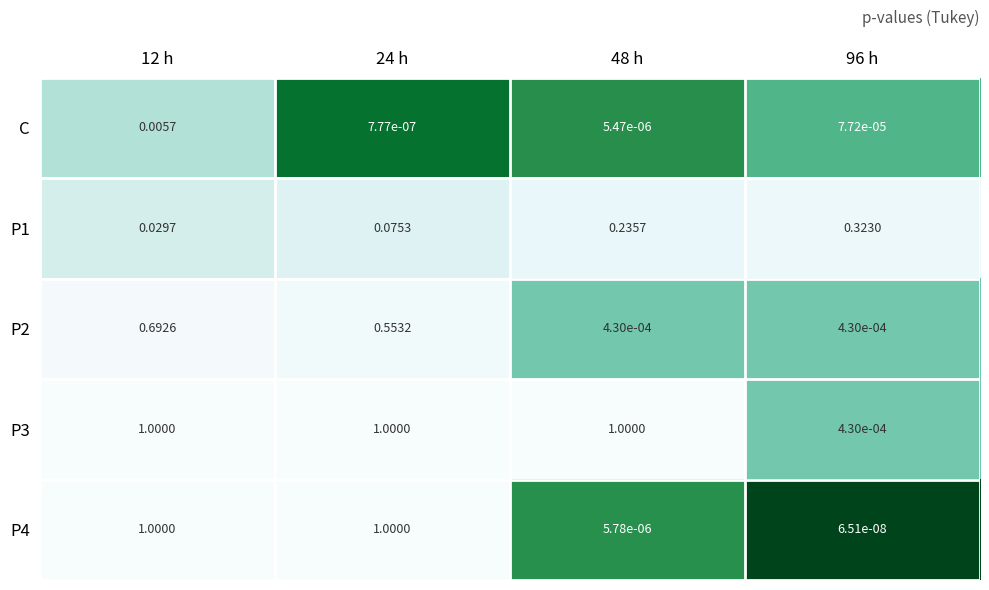

At which category is the sum across all series the highest?

12 h